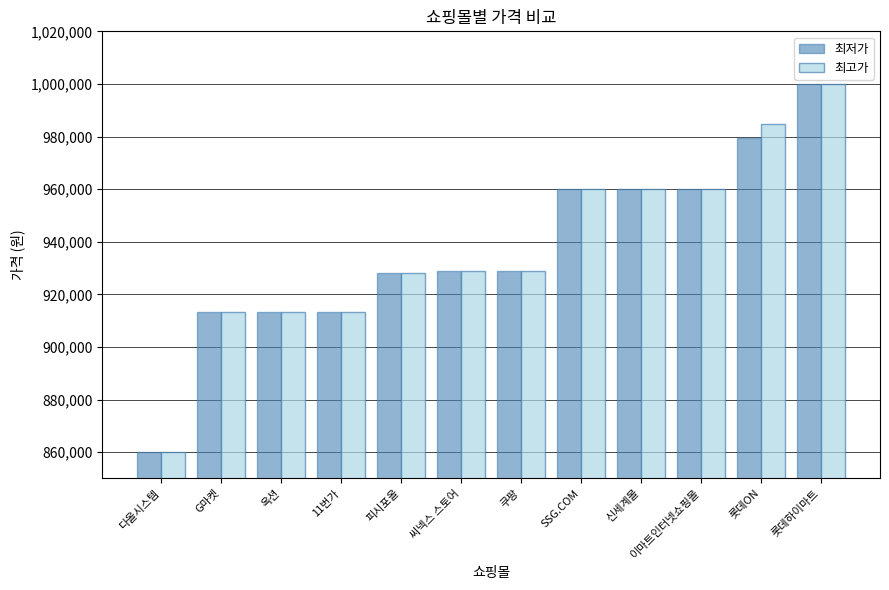

Are the bars horizontal?

No